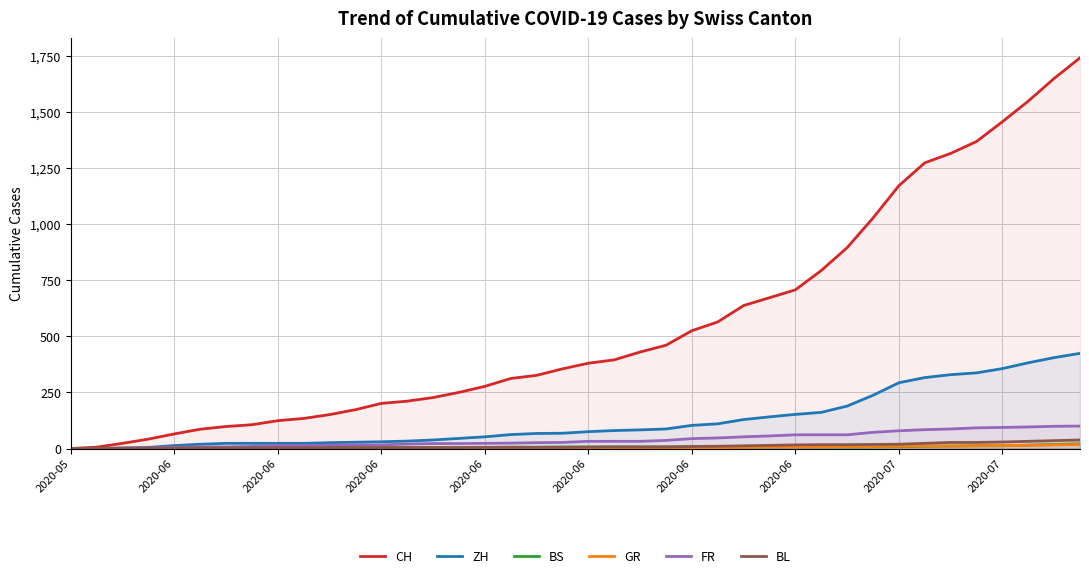

At which label does GR first exceed 2?

22